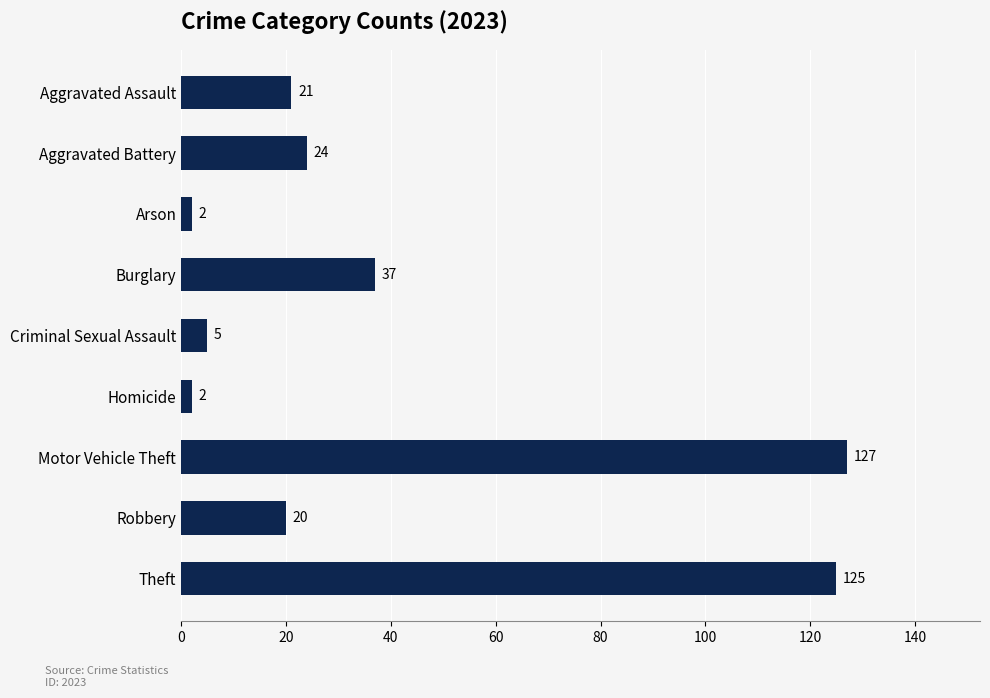

Reading bottom to top, extract all data points from this chart.

Theft=125	Robbery=20	Motor Vehicle Theft=127	Homicide=2	Criminal Sexual Assault=5	Burglary=37	Arson=2	Aggravated Battery=24	Aggravated Assault=21